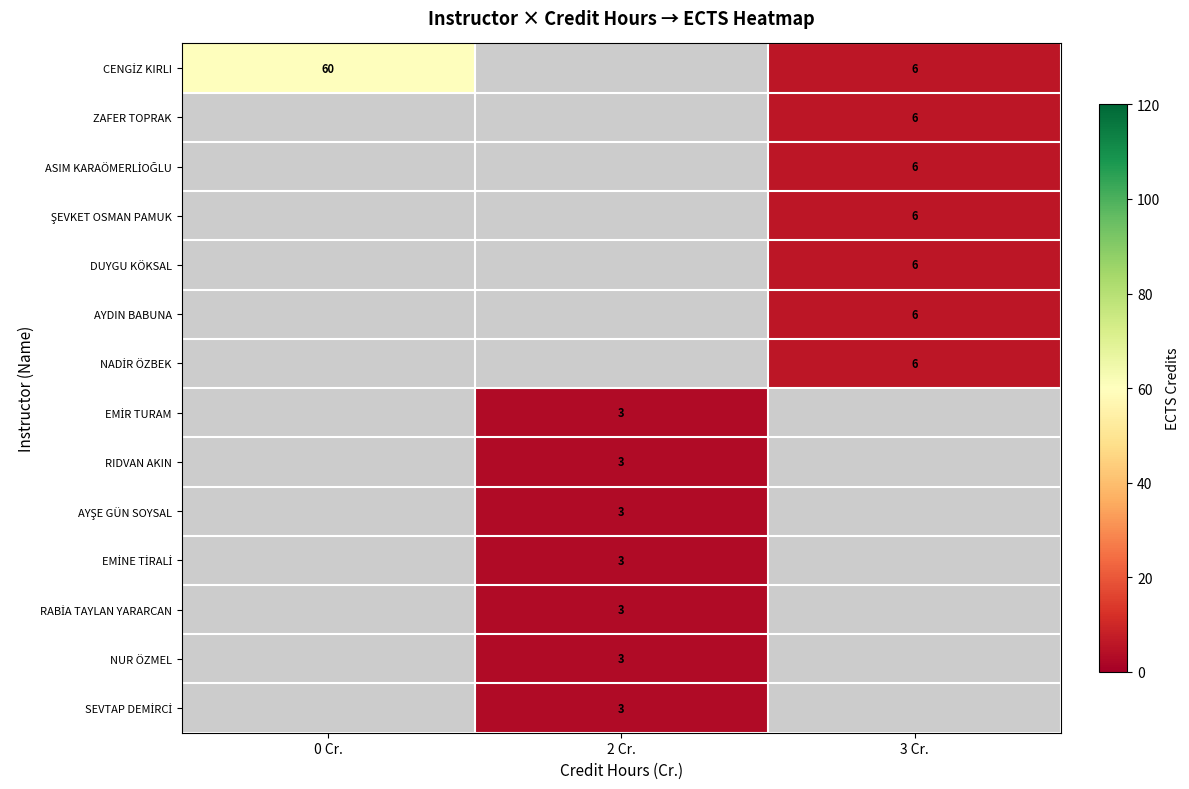

What is the lowest value of the CENGİZ KIRLI series?

6.0